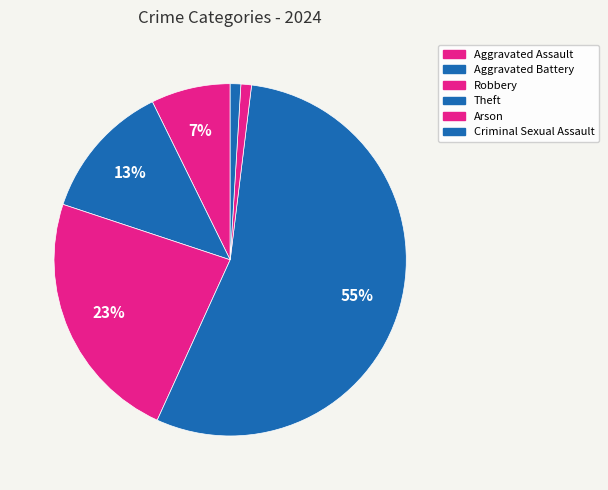

Count the number of slices in the pie.

6